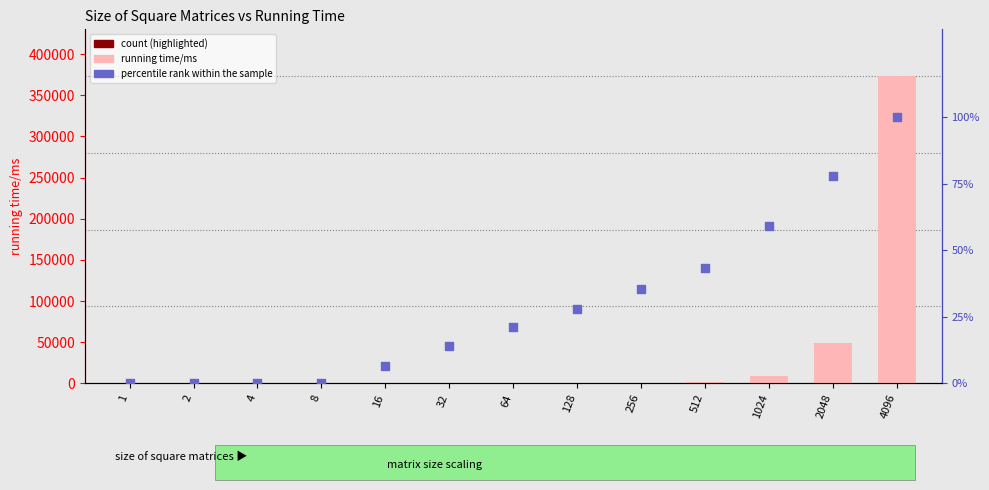

What are all the series names shown in the legend?

running time/ms, percentile rank within the sample